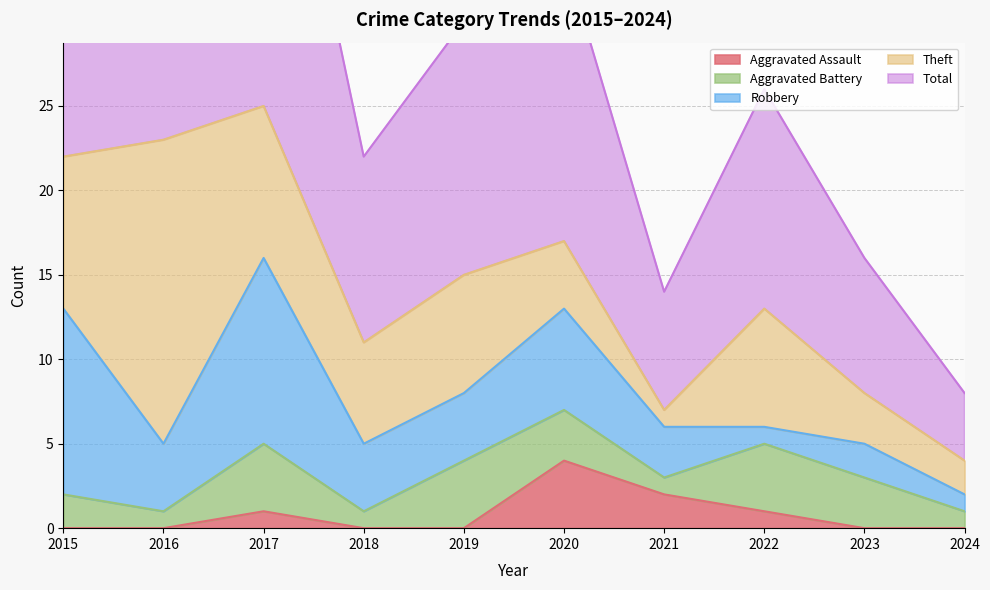

Which category has the lowest value in the Theft series?

2021